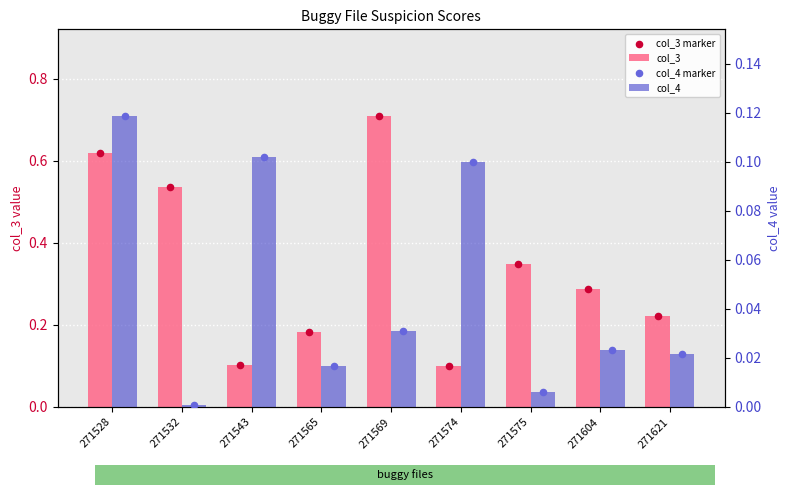

Is the value of col_4 marker at 271569 greater than the value of col_3 at 271574?

No